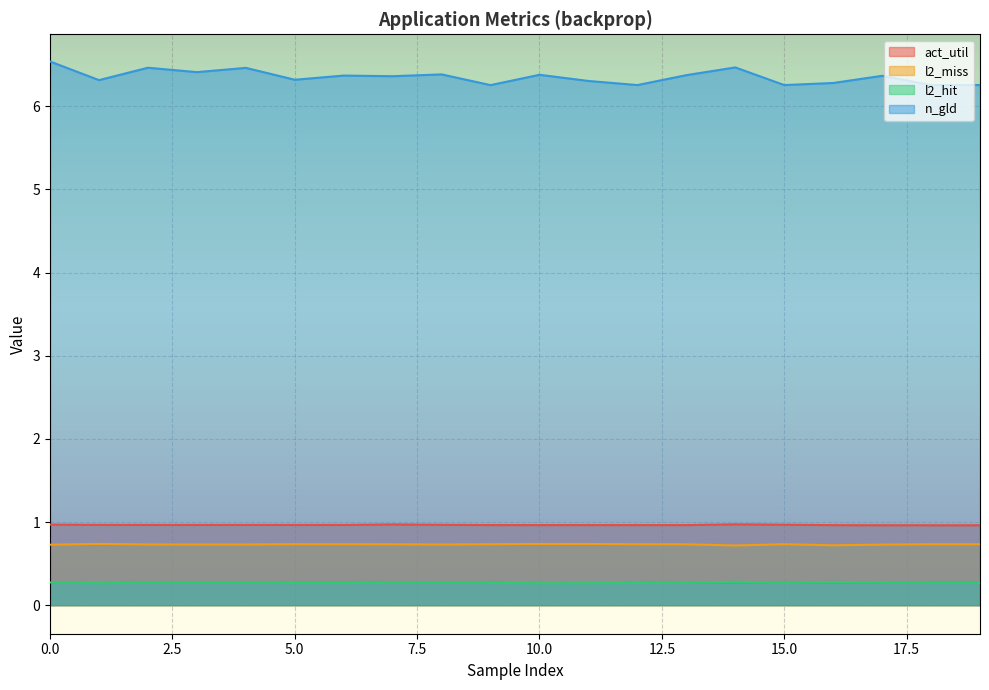

True or false: n_gld and l2_miss cross at least once.

False